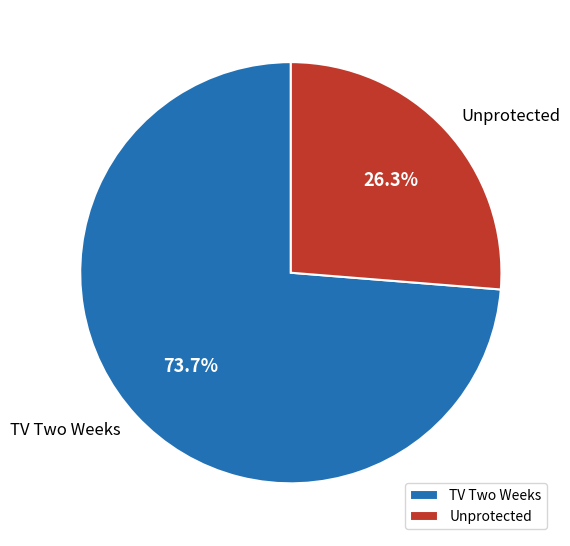

What is the ratio of the value at Unprotected to the value at TV Two Weeks?

0.4